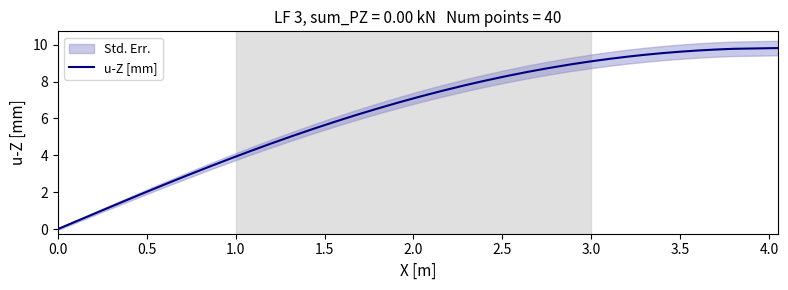

What is the label of the 32nd point from the right?

4.0